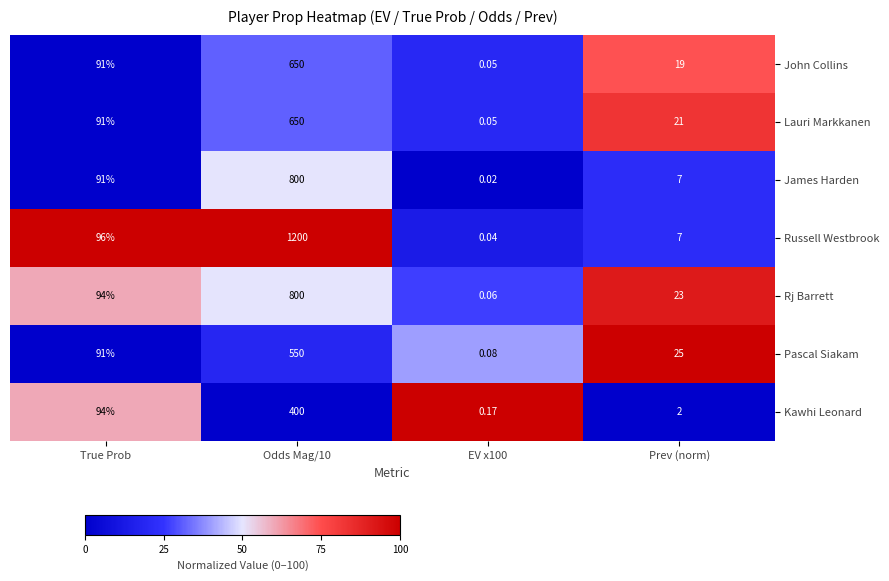

At which label is John Collins closest to 325?

True Prob